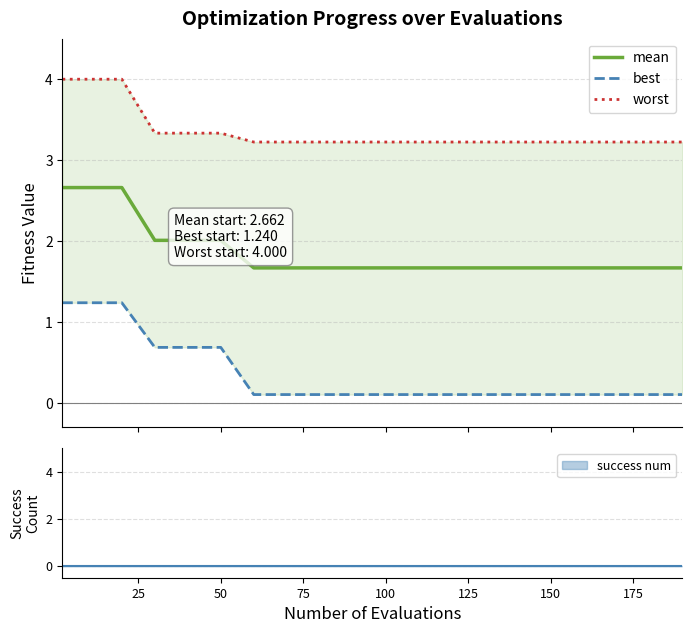

What is the minimum value for mean?

1.7